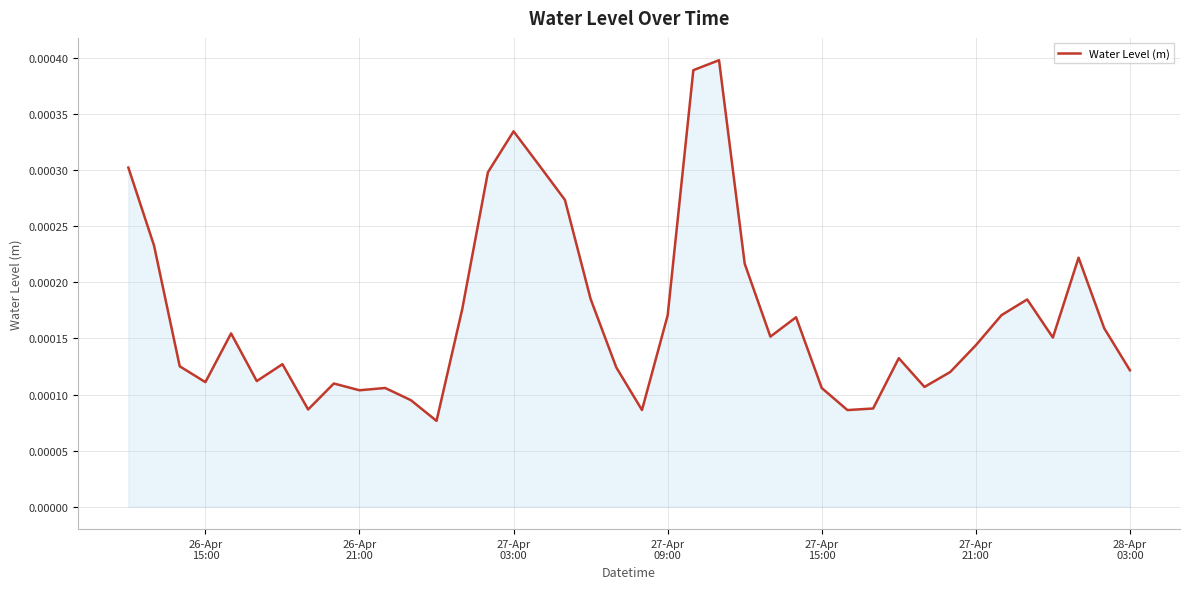

At which category does the data reach its first local valley?

26-Apr
15:00